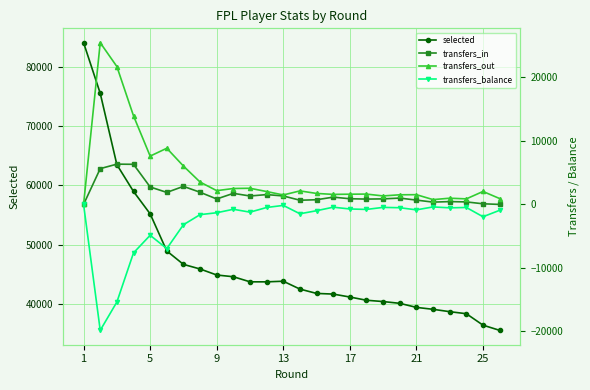

What is the approximate value of transfers_balance at 9, to the nearest 50?

-750